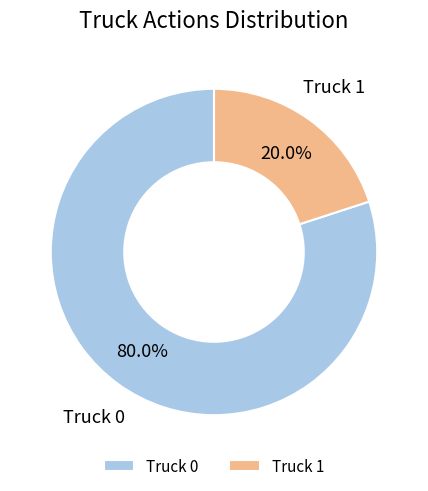

How many segments does this pie chart have?

2